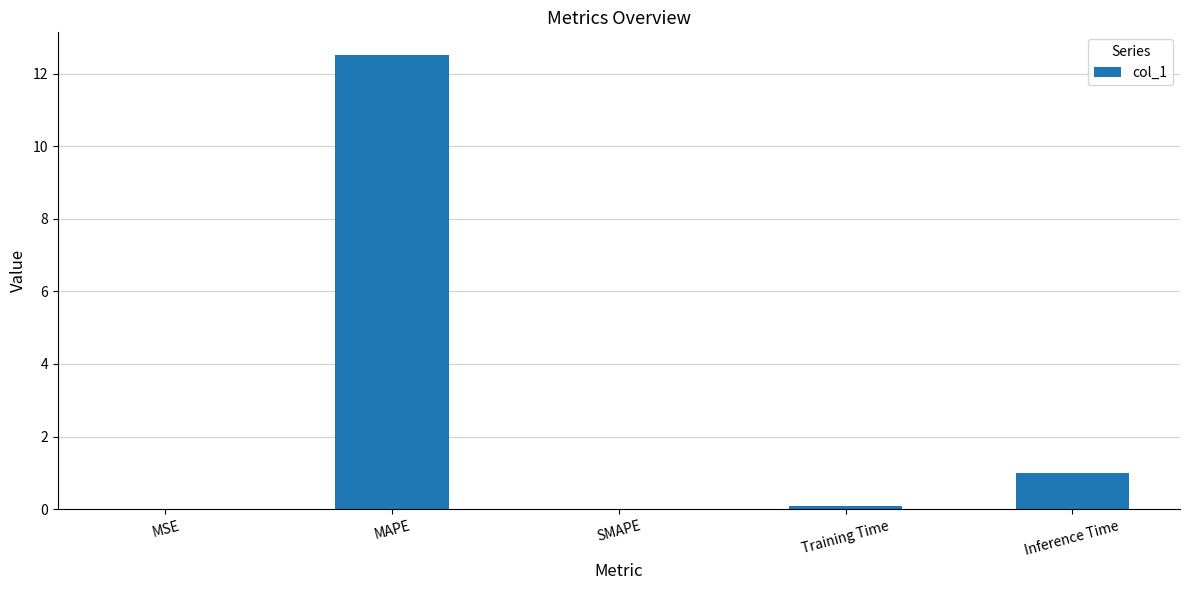

Between Inference Time and SMAPE, which is larger?

Inference Time